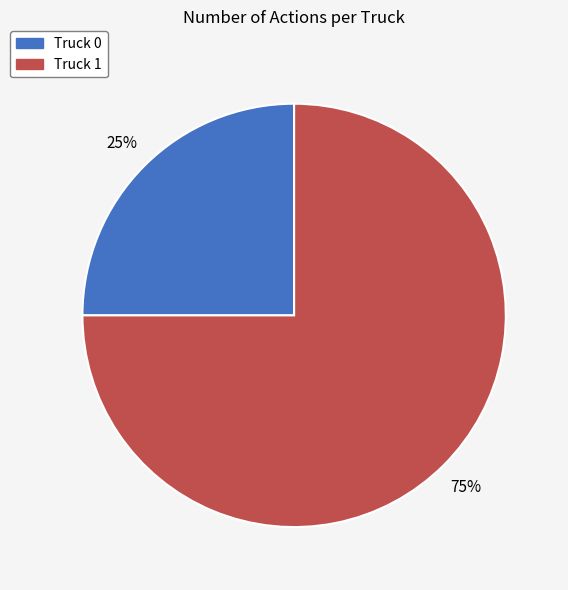

What is the majority slice?

Truck 1